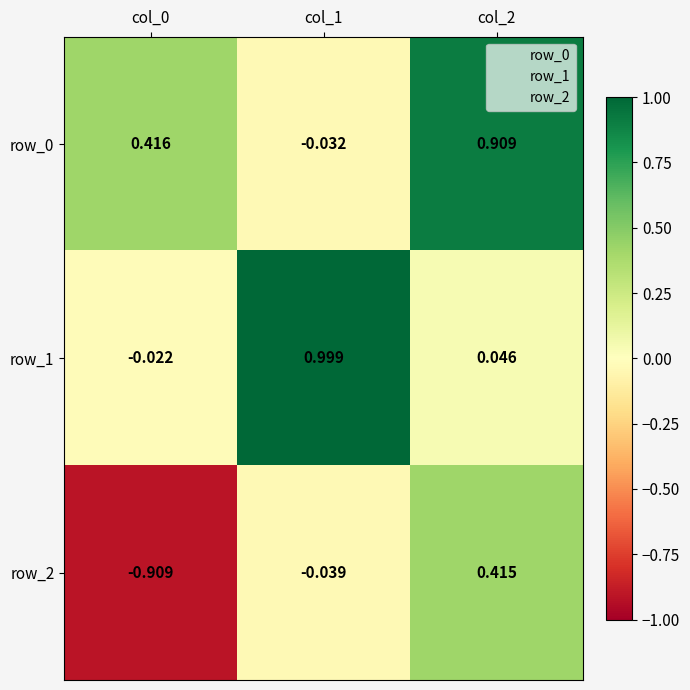

Is the value of row_1 at col_0 greater than the value of row_0 at col_1?

Yes